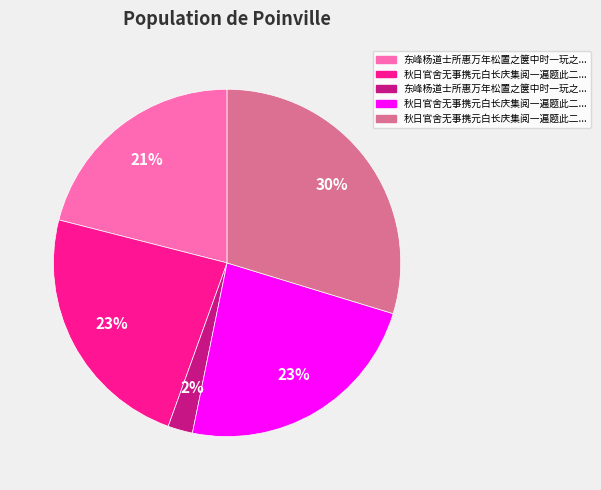

How many slices are in this pie chart?

5